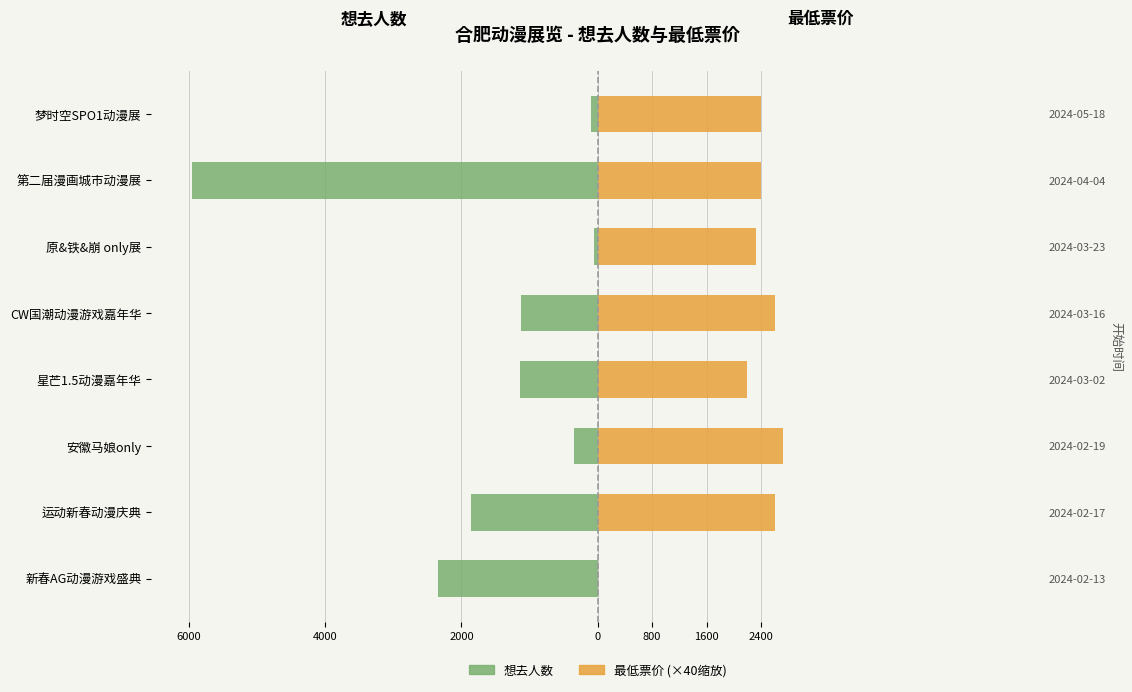

Which series has the largest range (max minus min)?

想去人数